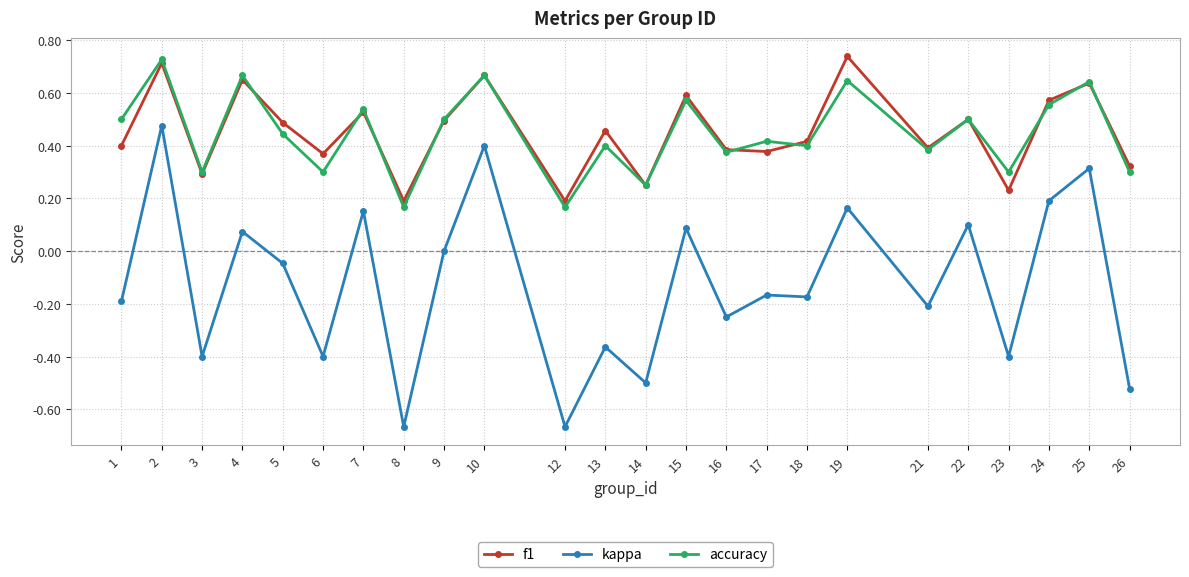

Between 10 and 18, which series saw the biggest shift?

kappa